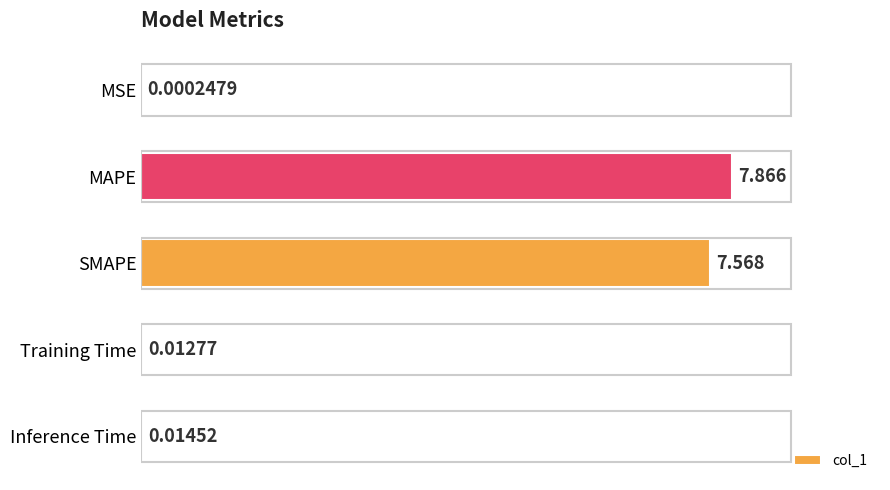

Where is the data nearest to the value 3?

Inference Time